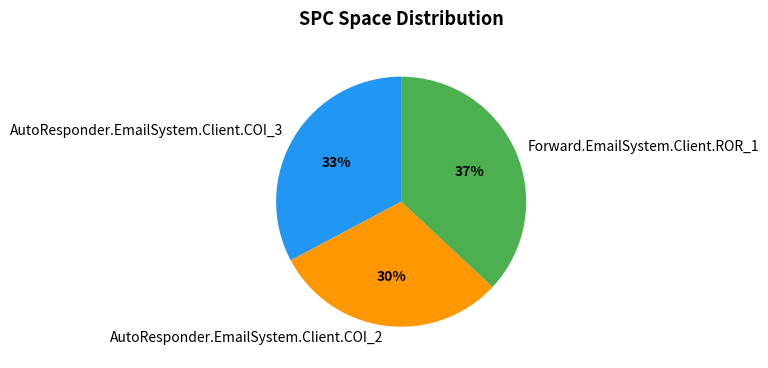

The AutoResponder.EmailSystem.Client.COI_2 slice represents 42% of the pie. True or false?

False